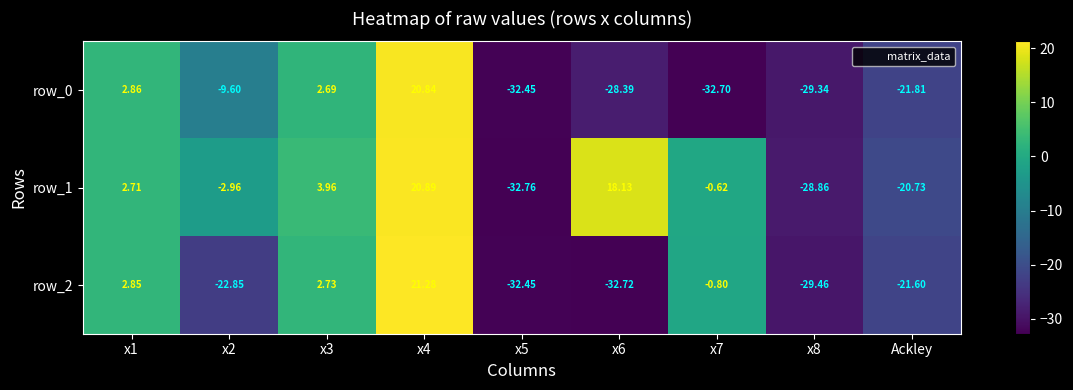

List the labels in order of row_1 value, largest first.

x4, x6, x3, x1, x7, x2, Ackley, x8, x5